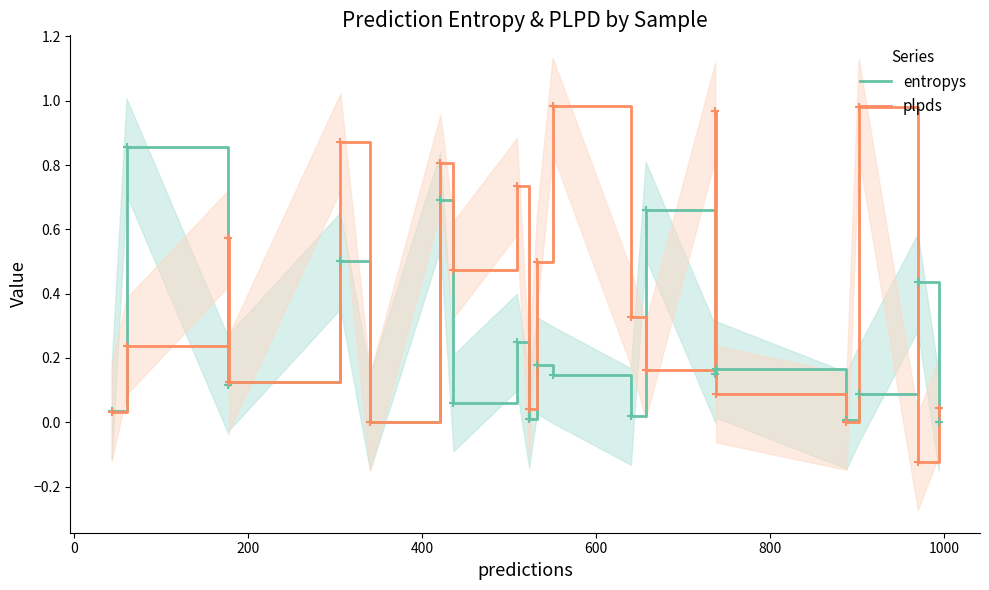

True or false: entropys and plpds cross at least once.

True